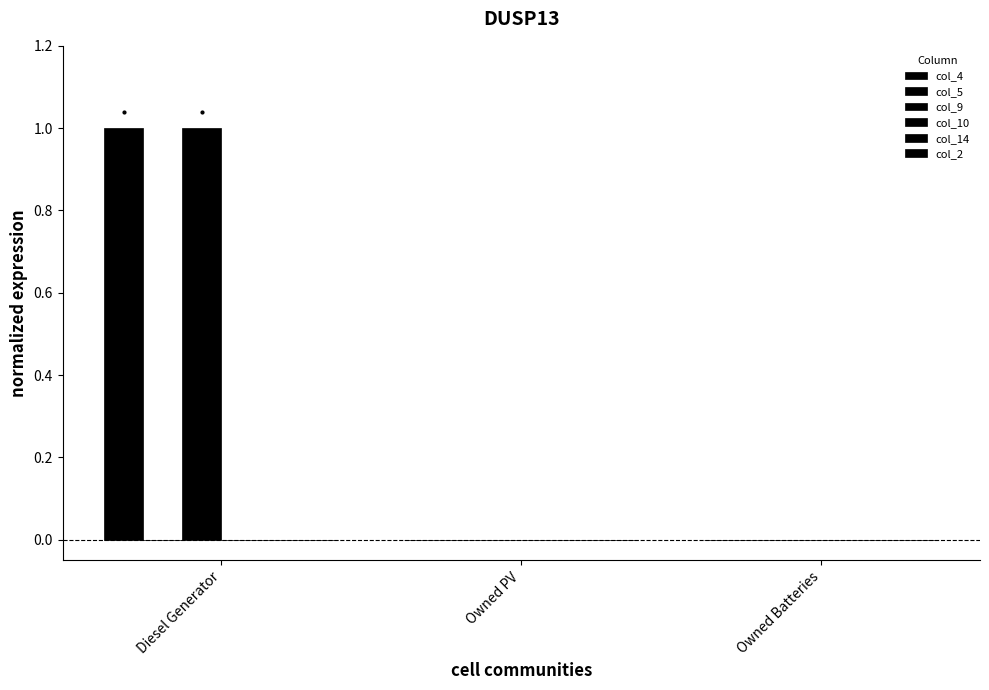

What is the difference between the maximum and minimum values in the col_9 series?

1